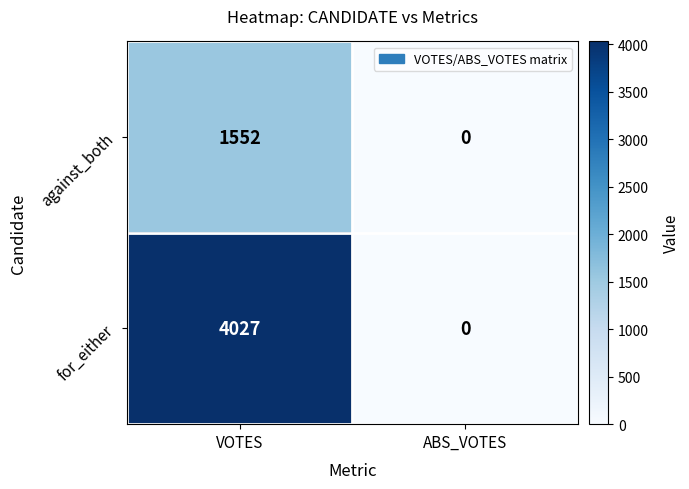

What is the approximate value of against_both at VOTES?

1552